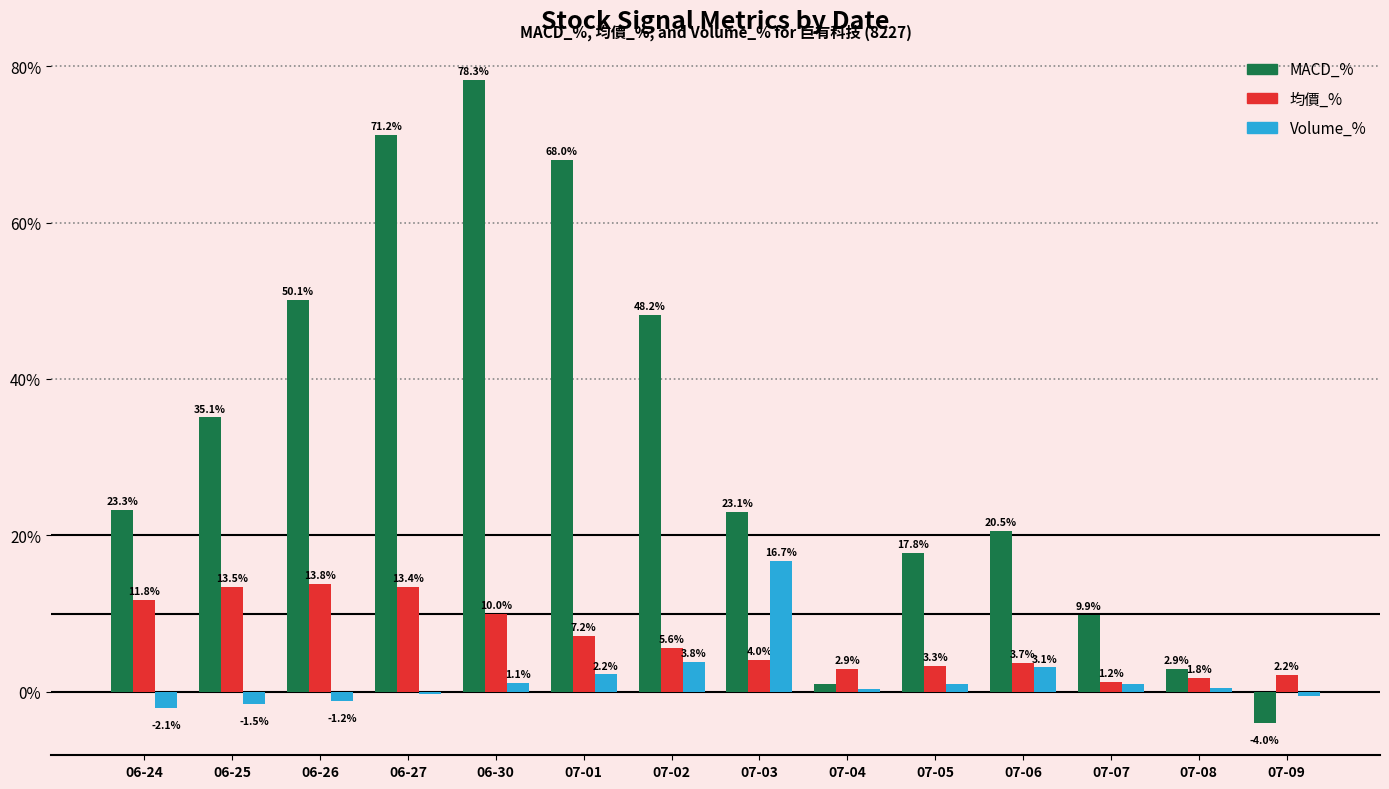

What is the spread (max minus min) of values at 07-07?

8.9